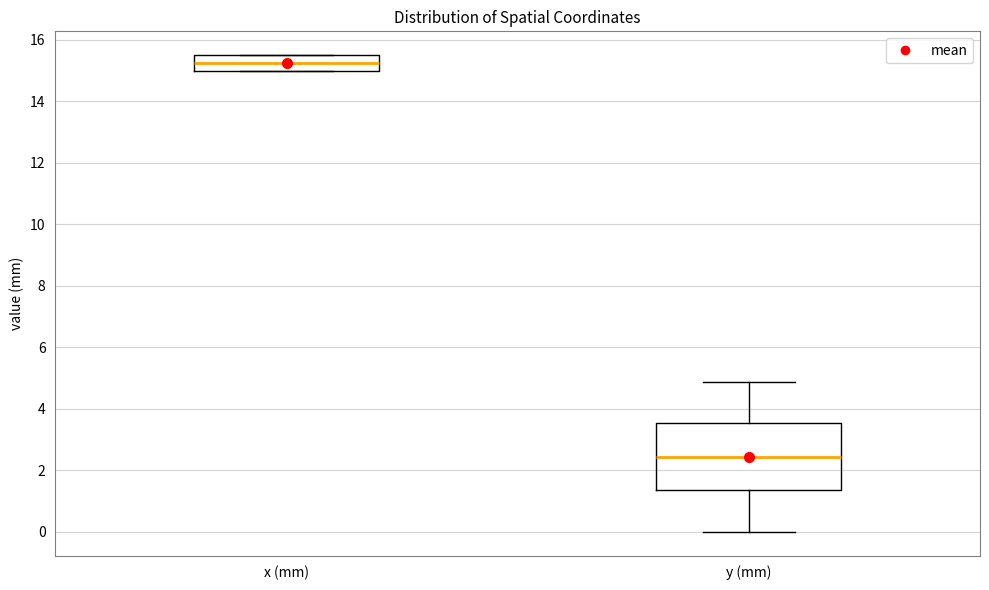

Which box has the highest median line?

x (mm)